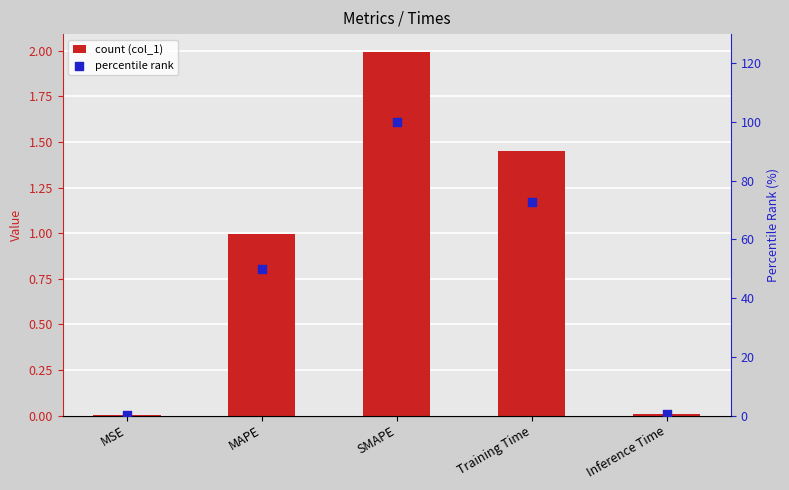

Which series reaches the minimum Y coordinate?

col_1